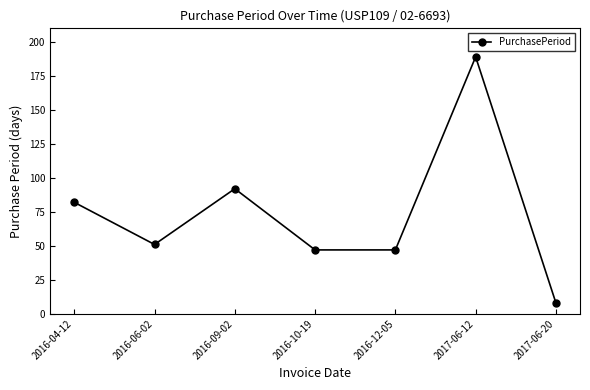

What is the change in value from 2016-04-12 to 2017-06-20?

-74